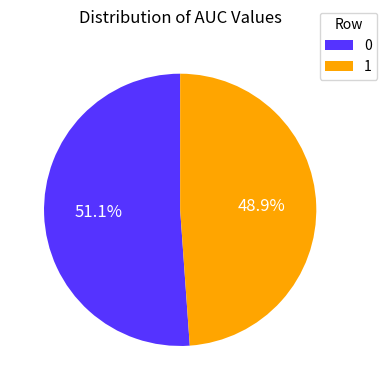

To the nearest percent, what is the combined percentage of 1 and 0?

100%